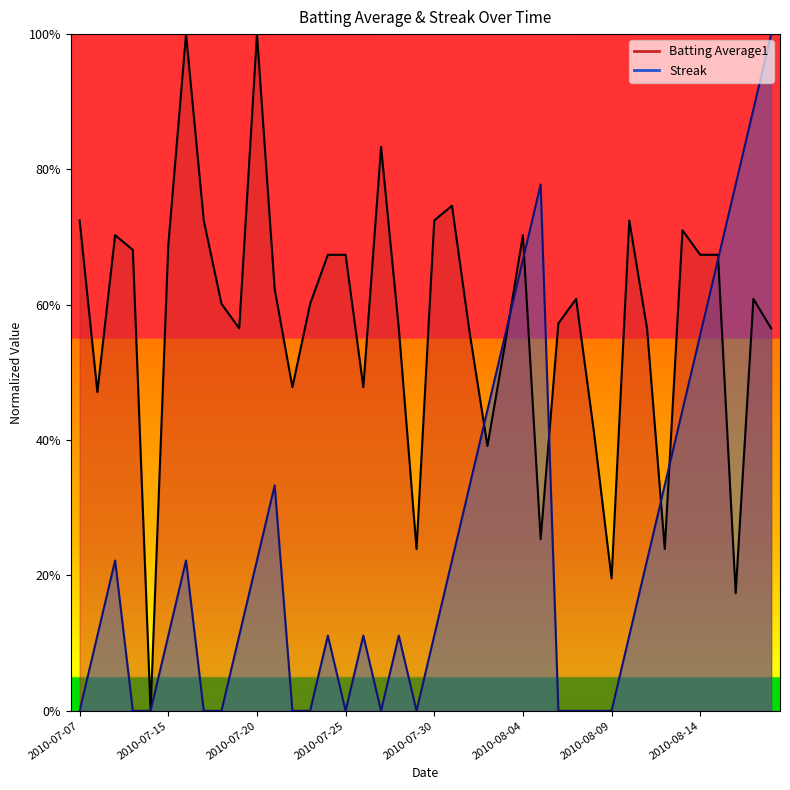

Between 2010-07-29 and 2010-08-02, which series saw the biggest shift?

Streak